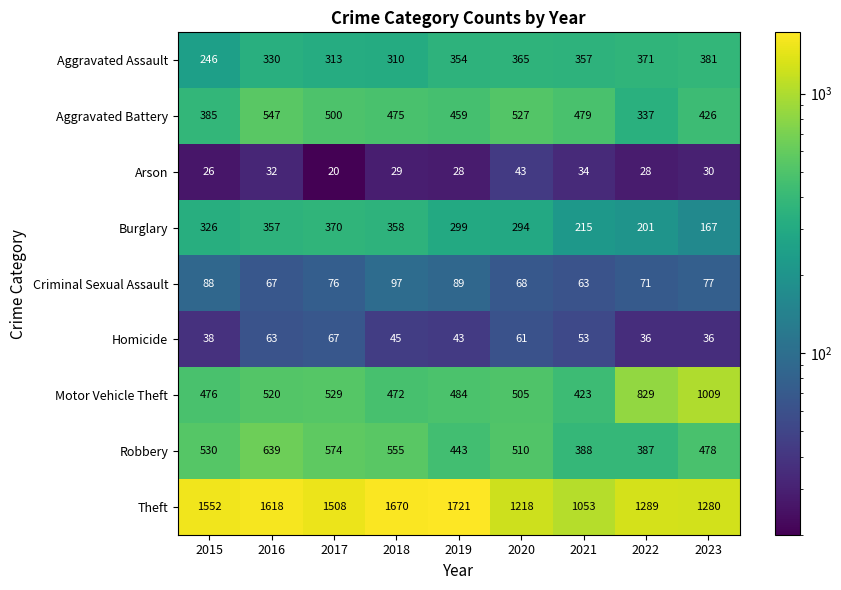

Which series has the largest range (max minus min)?

Theft